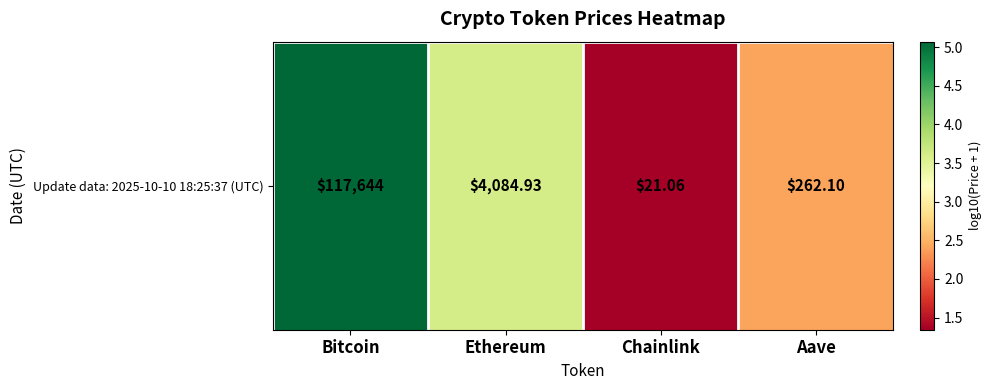

At which label is the value closest to 3?

Aave